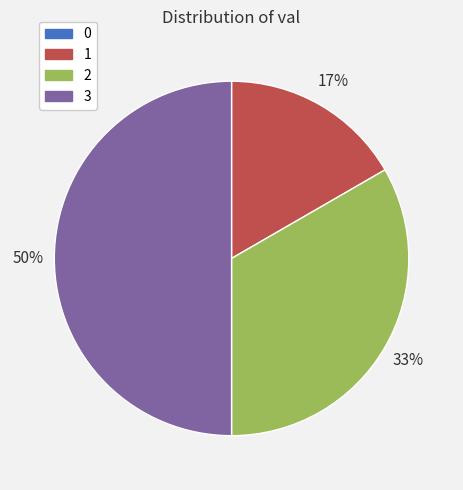

Is 1 the majority of the pie?

No